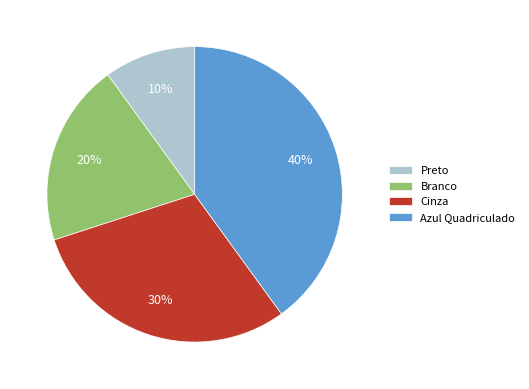

How many slices are in this pie chart?

4